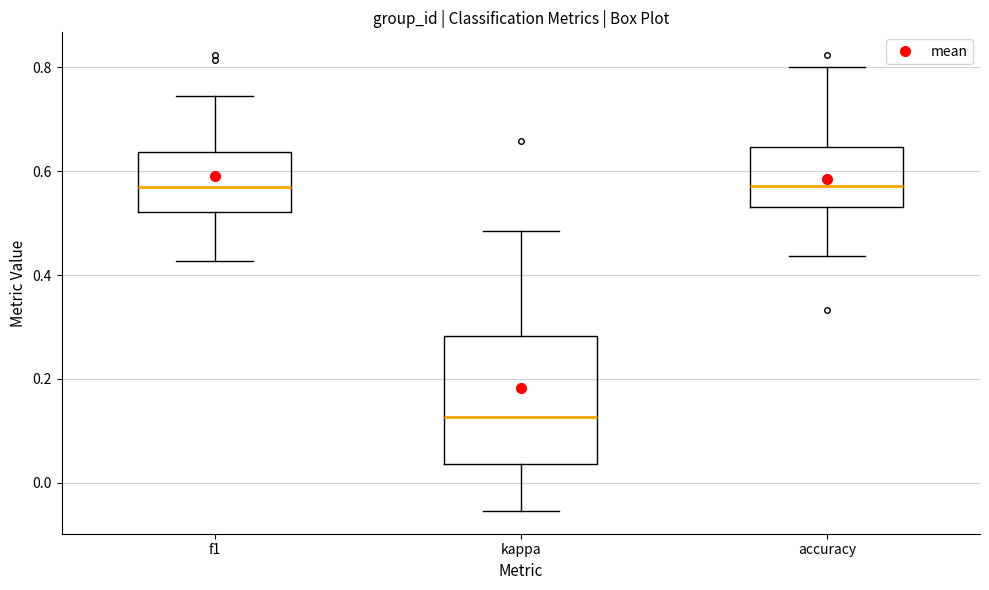

Comparing the boxes themselves (not the whiskers), which one is the tallest?

kappa